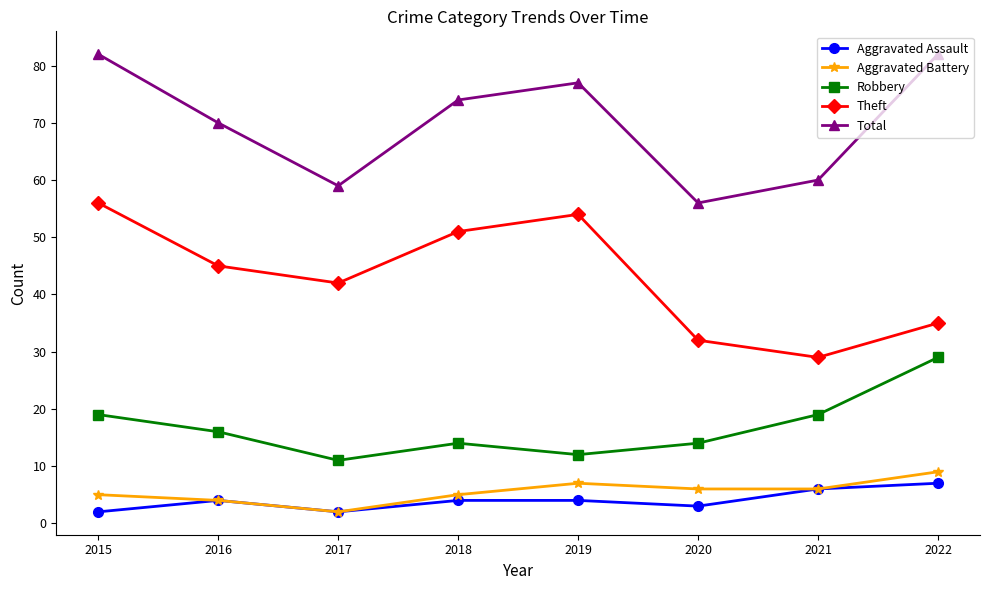

The Robbery series shows 18 at 2017. True or false?

False